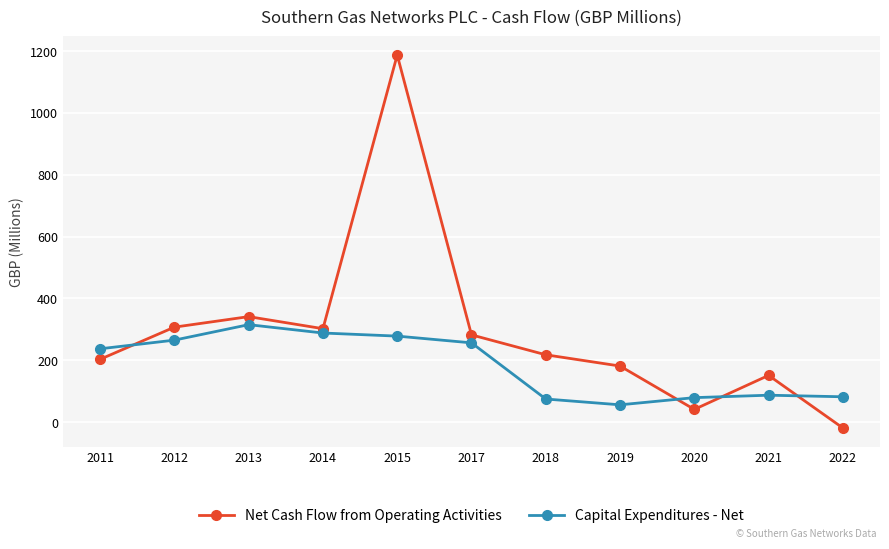

What is the total value across all series at 2015?

1465.0